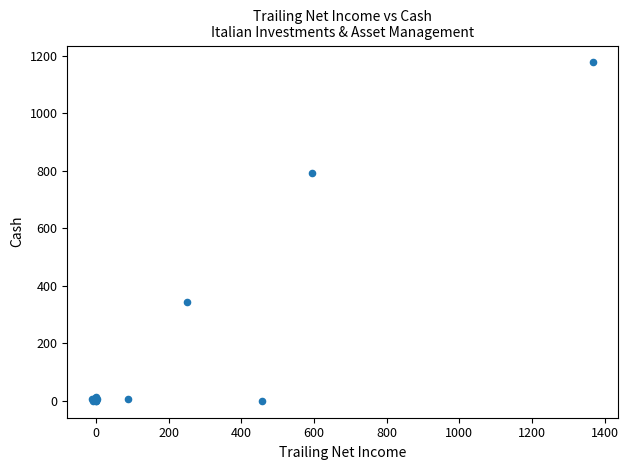

What Y value in the scatter plot is closest to 588?

792.5